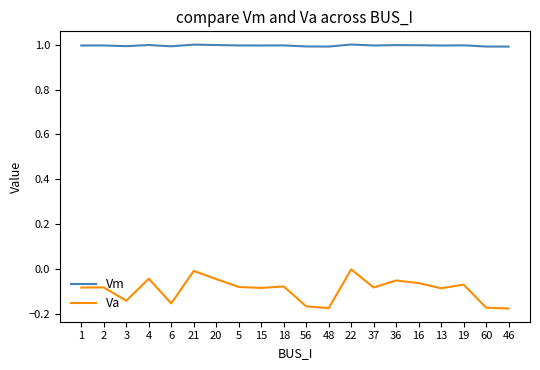

What are all the series names shown in the legend?

Vm, Va